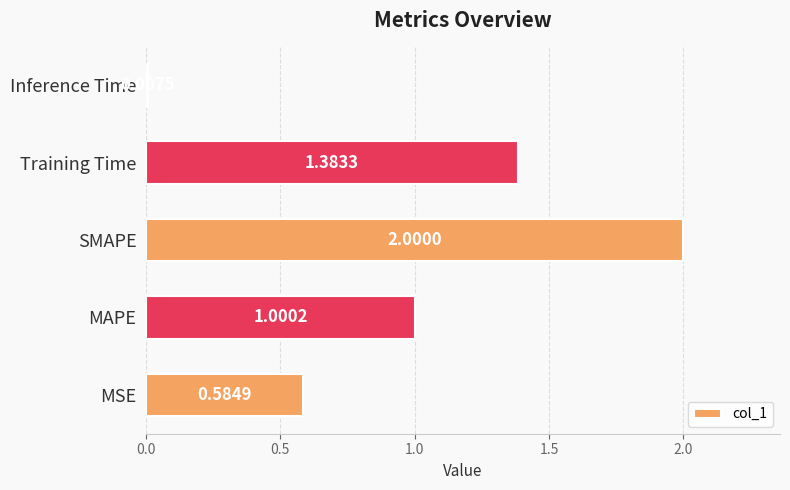

List the labels in order of value, smallest first.

Inference Time, MSE, MAPE, Training Time, SMAPE